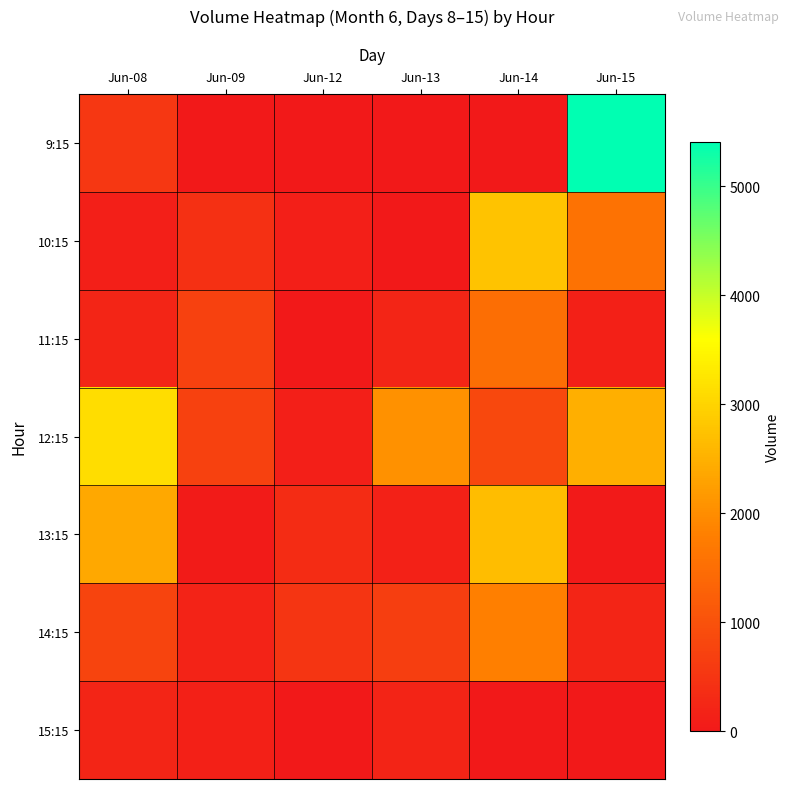

Which series has the largest total across all categories?

12:15